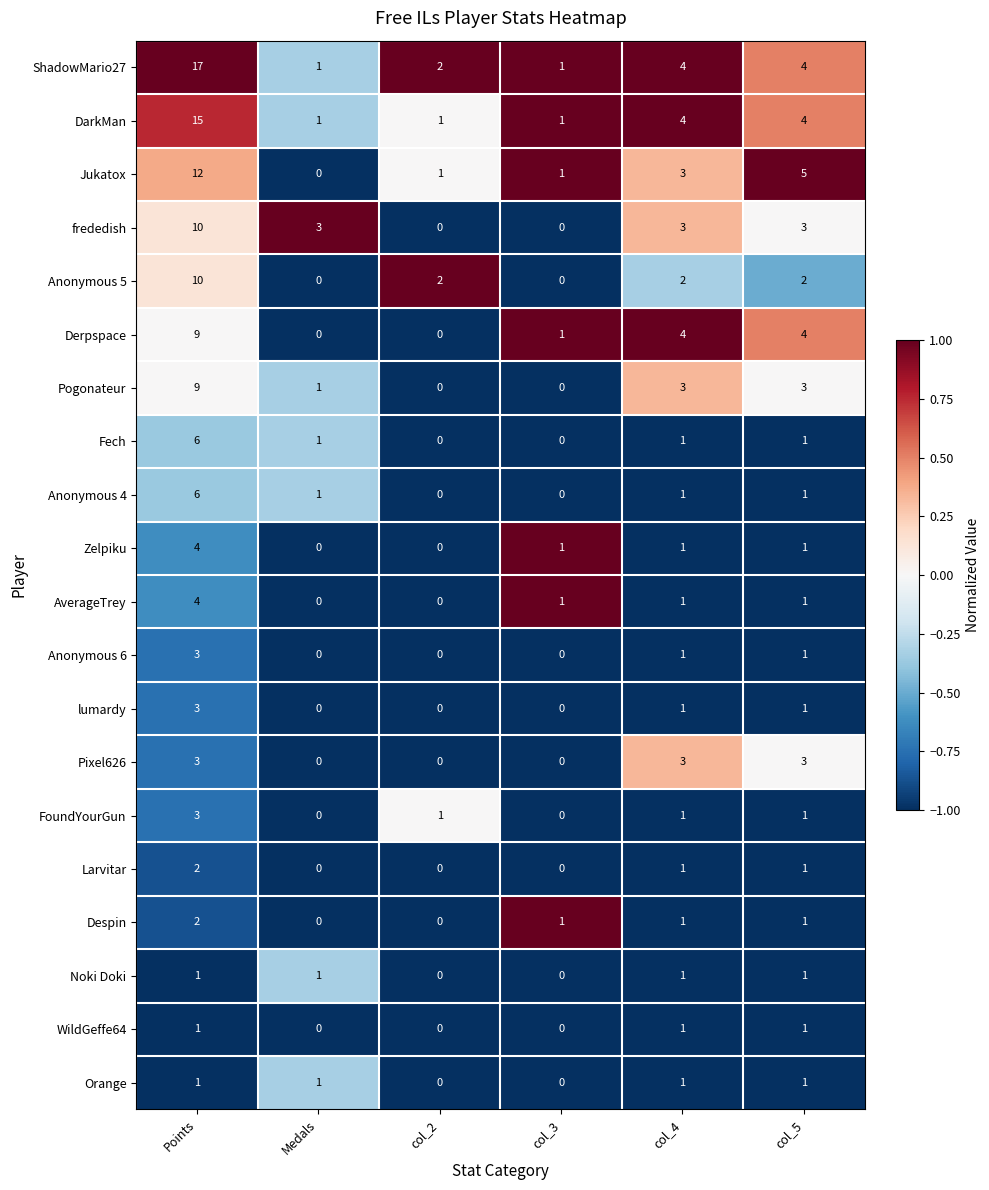

At which category is the sum across all series the highest?

Points